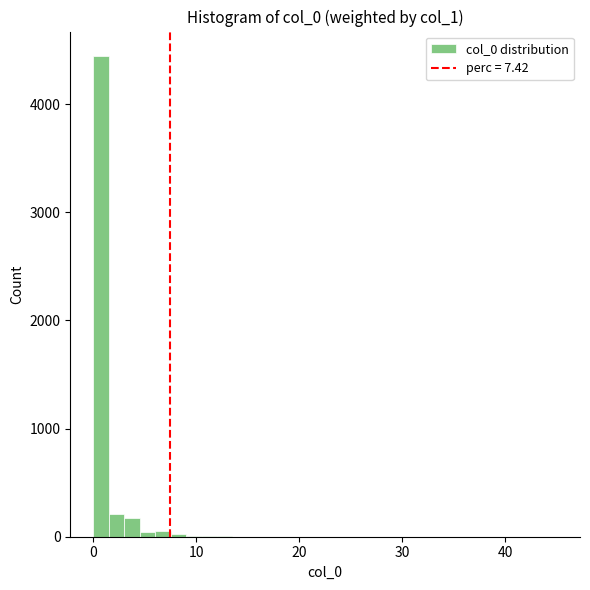

Around what value on the x-axis is the tallest bar? Give the approximate position of its centre, as read against the axis.

1